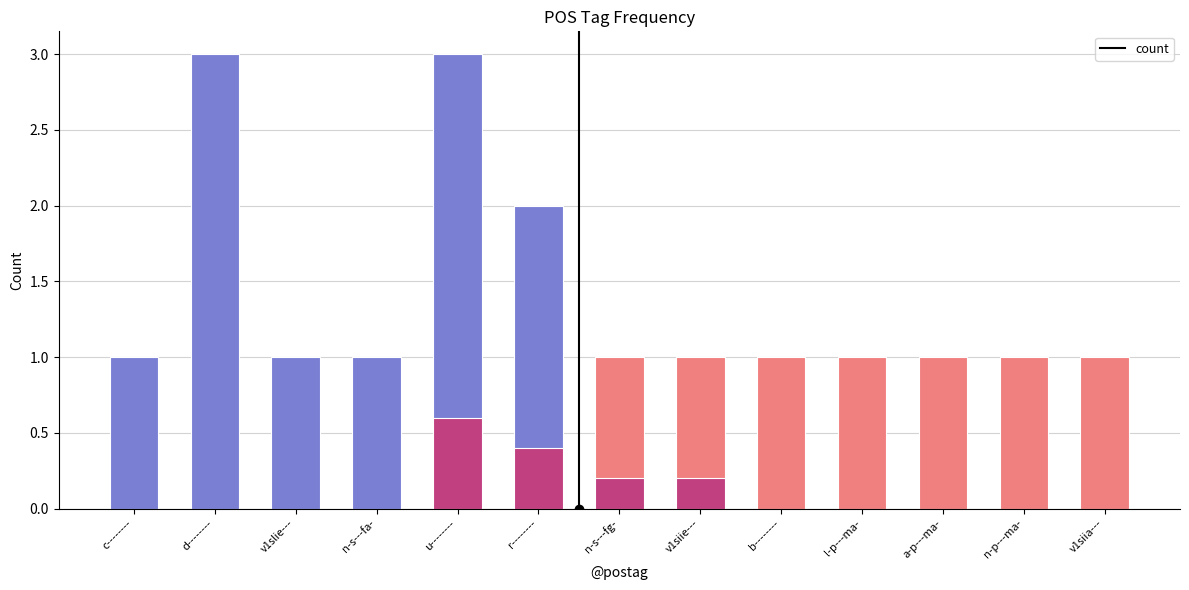

Are the bars horizontal?

No